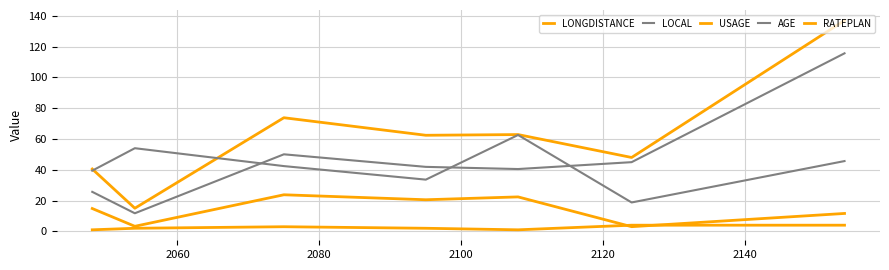

What is the difference between the second highest and minimum values in the LONGDISTANCE series?

19.3